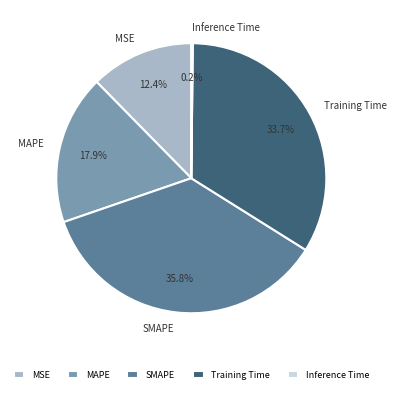

What is the ratio of the value at Training Time to the value at SMAPE?

0.9